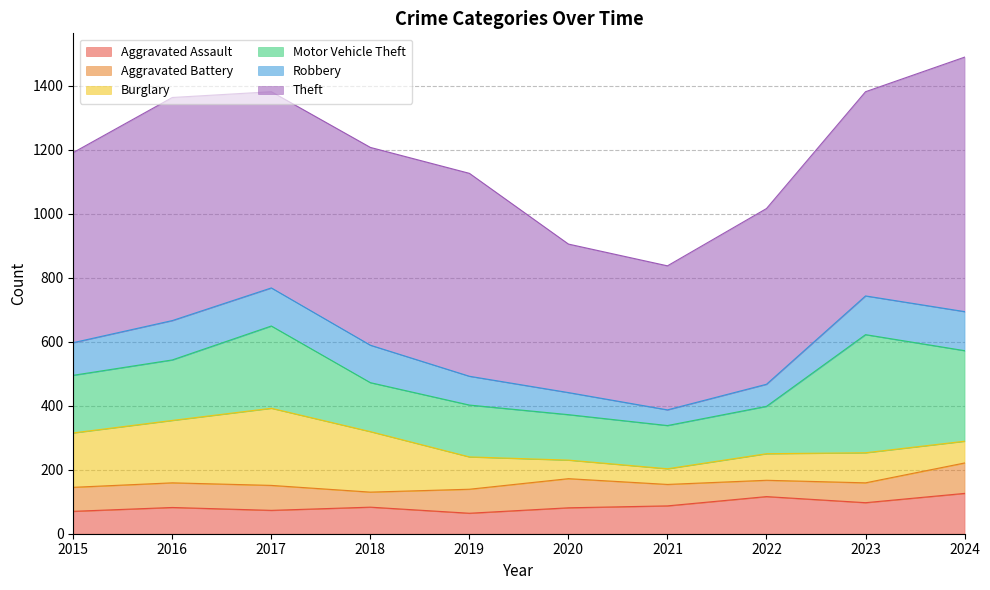

The Aggravated Battery series shows 95 at 2024. True or false?

True